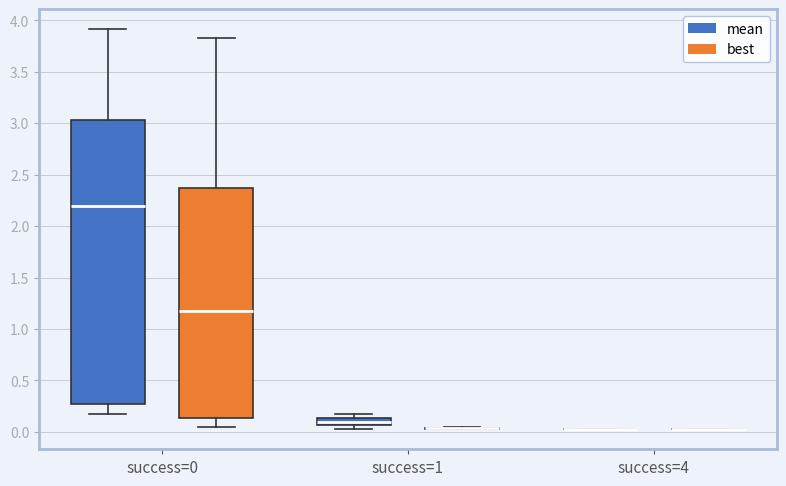

Which box is the tallest, from its lower edge to its upper edge?

success=0 (mean)